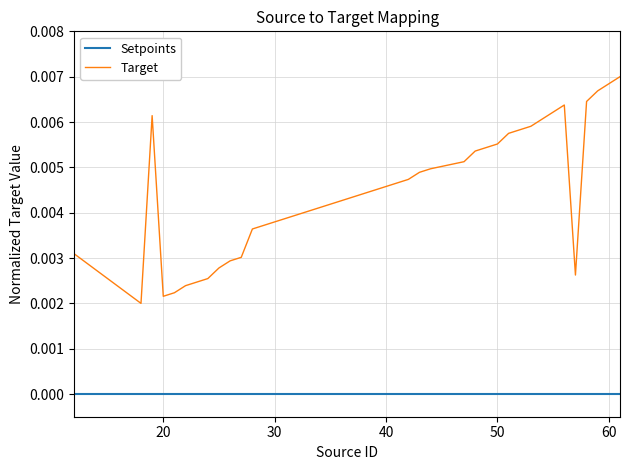

Which series has the largest total across all categories?

Target